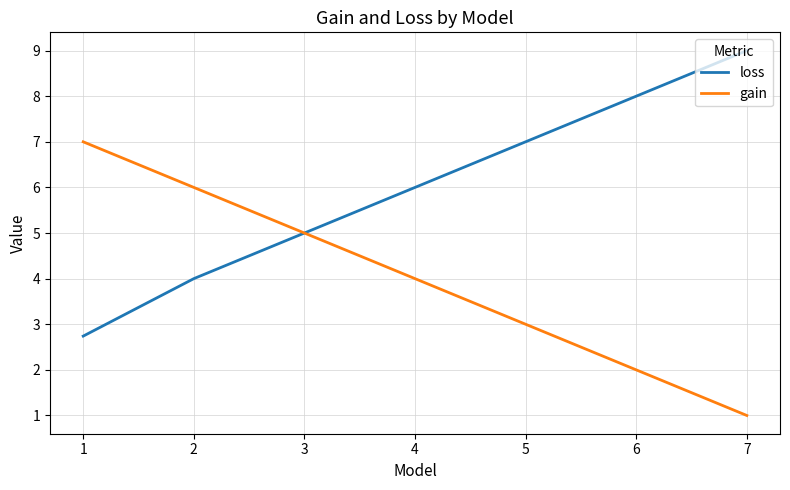

How many lines are shown in the chart?

2